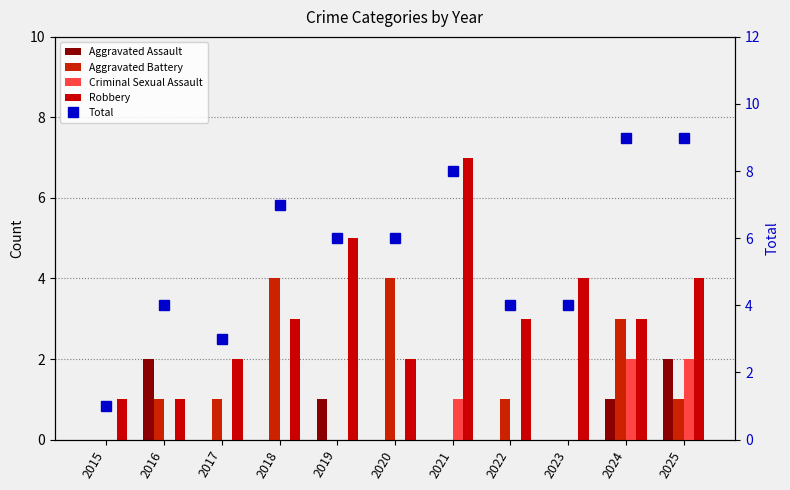

Rank the series at 2017 from highest to lowest value.

Total, Robbery, Aggravated Battery, Aggravated Assault, Criminal Sexual Assault